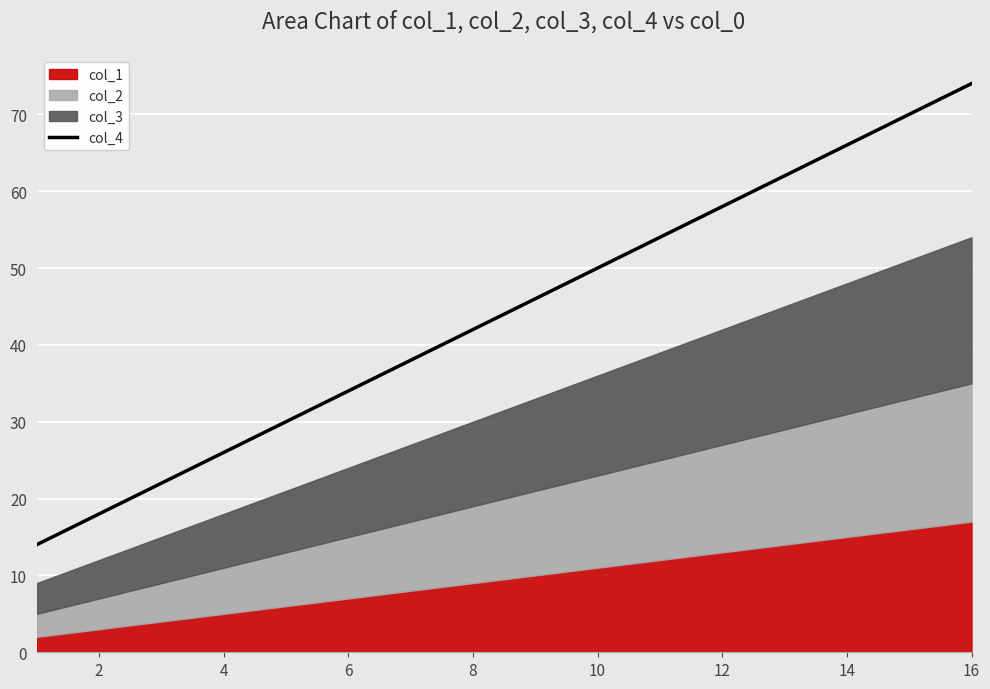

What is the sum of all values?

176